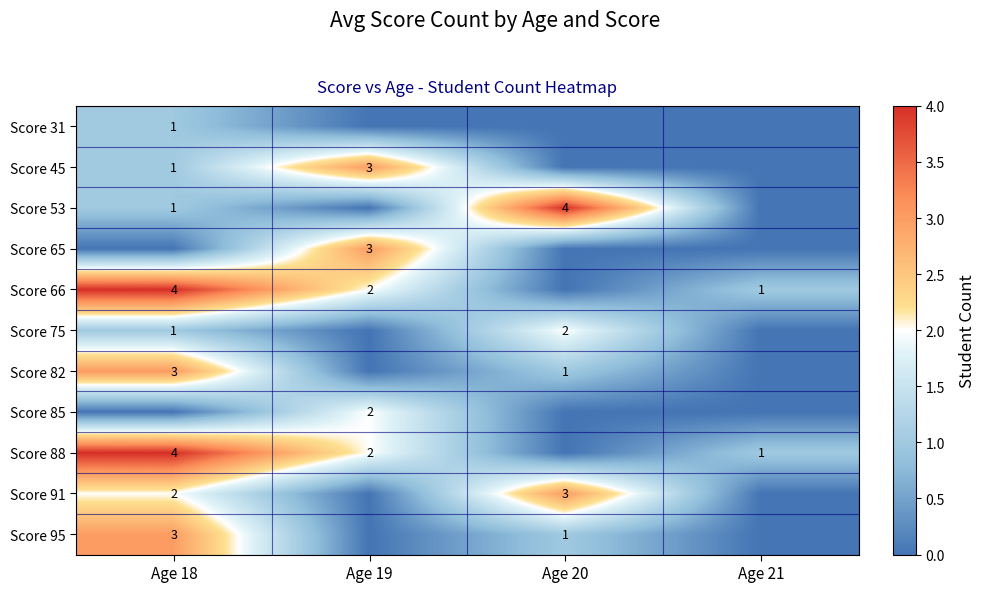

Is it true that Score 45 equals 1 at Age 18?

True